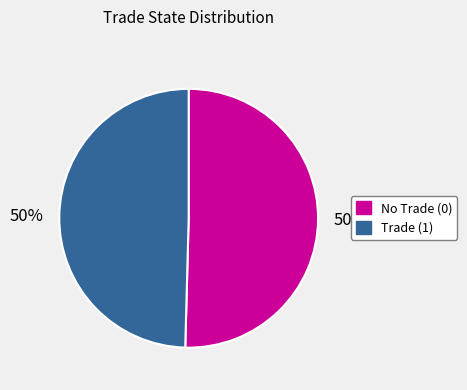

To the nearest percent, what is the average slice percentage?

50%